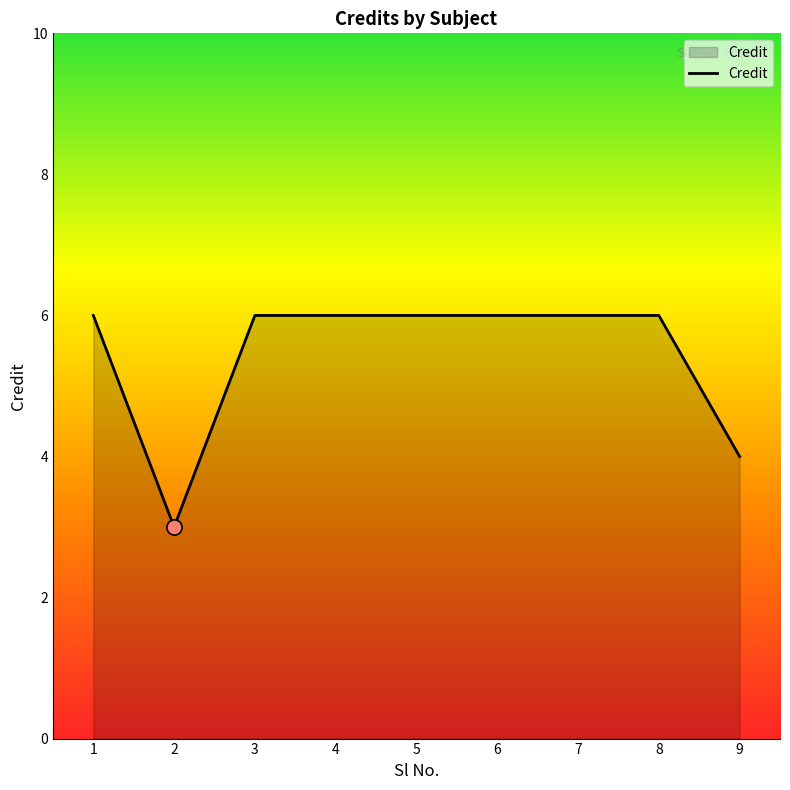

What is the change in value from 3 to 9?

-2